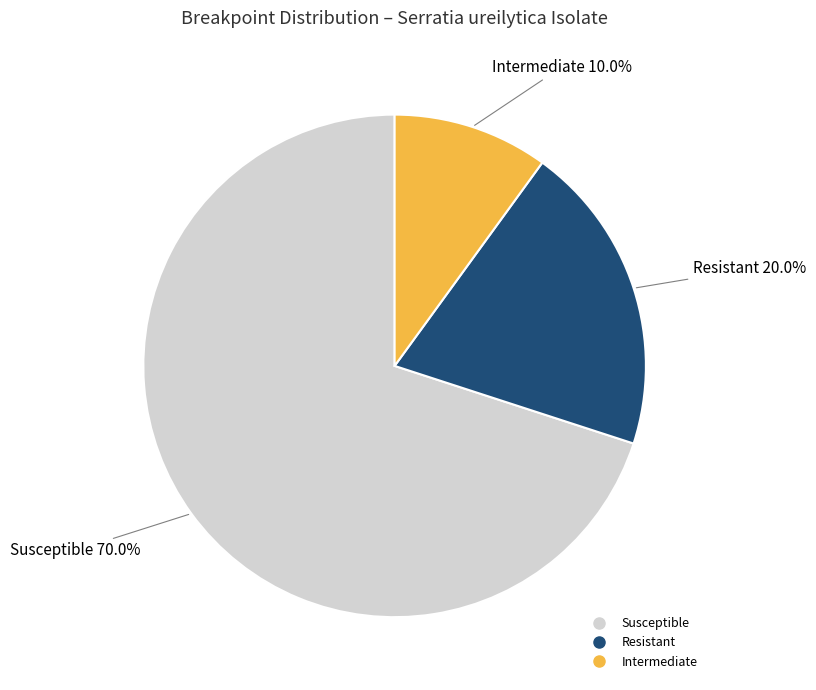

Is there a majority slice in this chart?

Yes